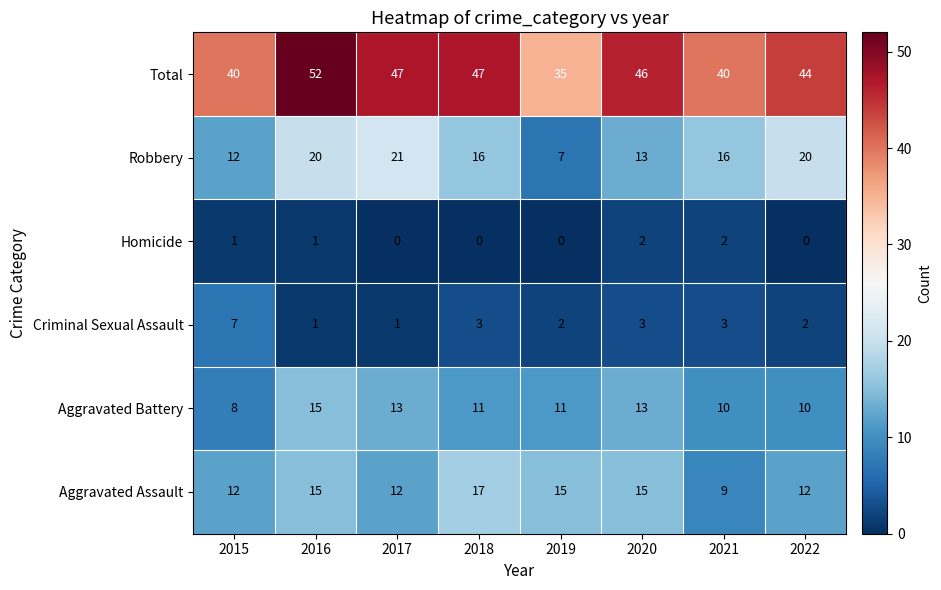

What is the difference between the second highest and minimum values in the Aggravated Assault series?

6